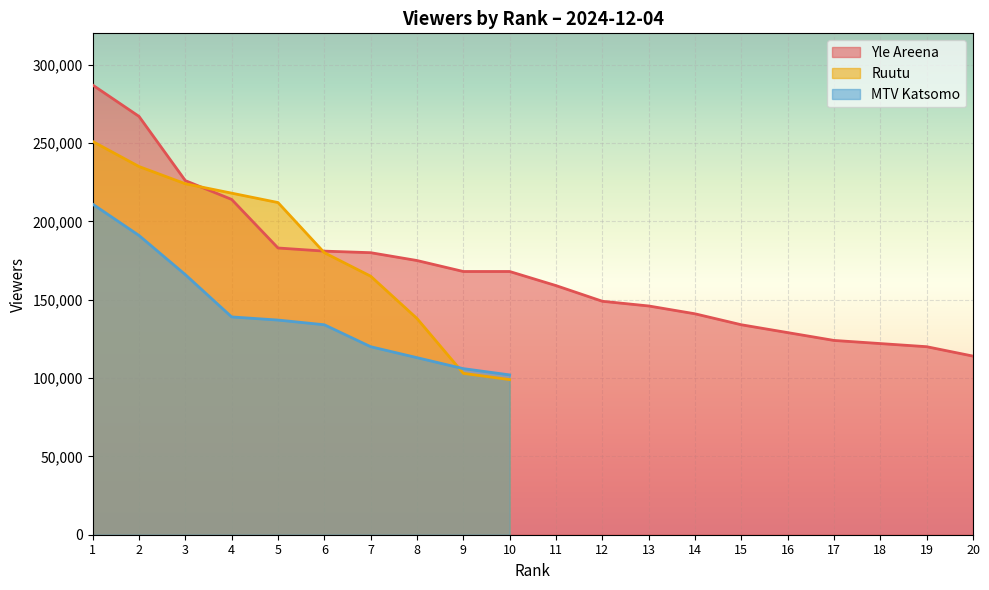

Between which two adjacent categories do Ruutu and Yle Areena first intersect?

3 and 4